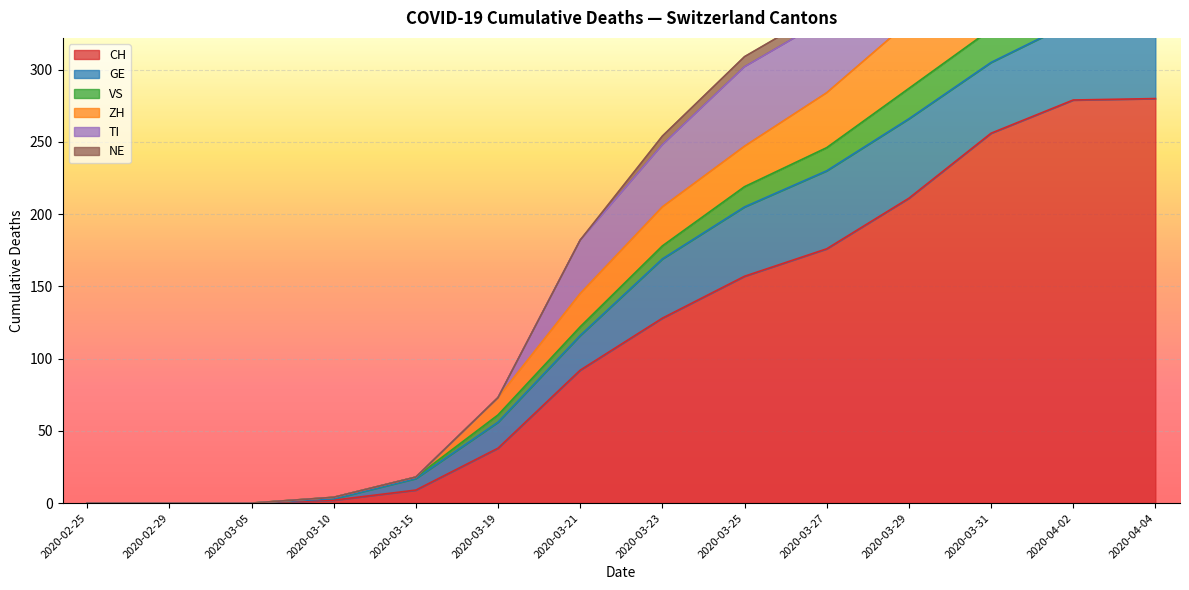

What is the highest value of the CH series?

280